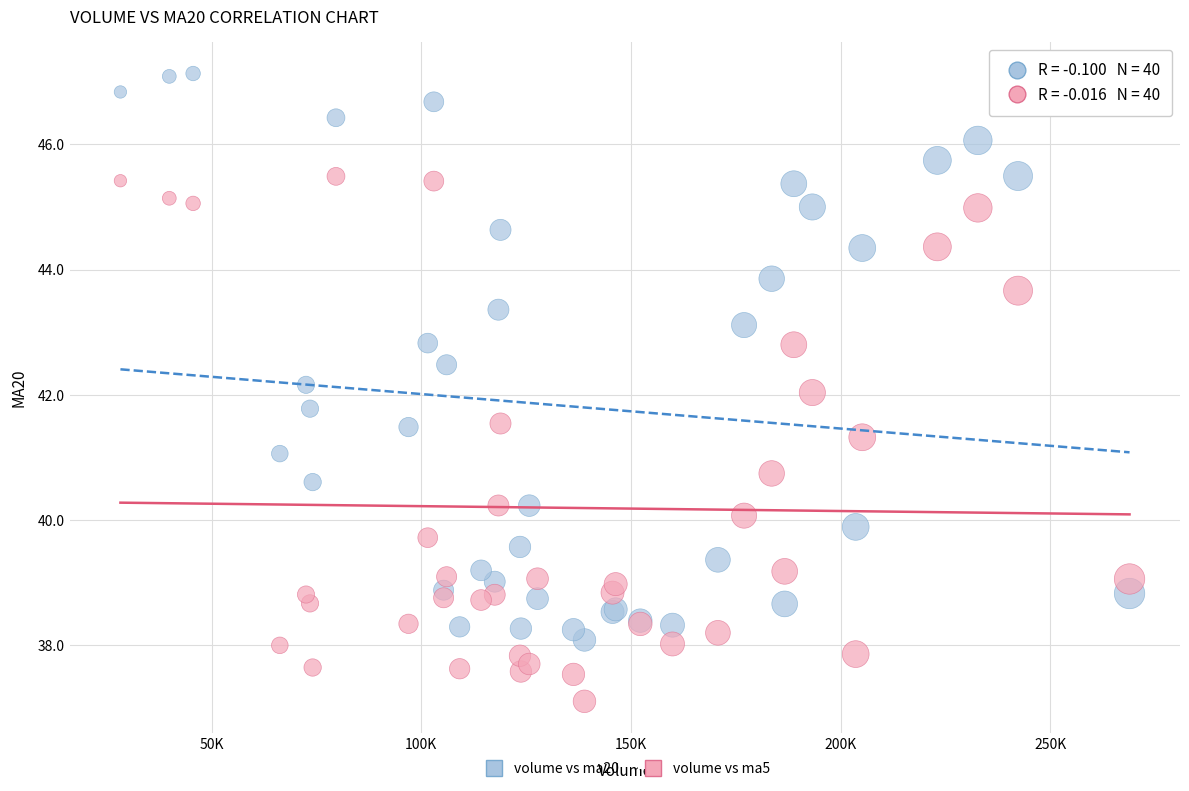

Which series contains the lowest Y value?

volume vs ma5